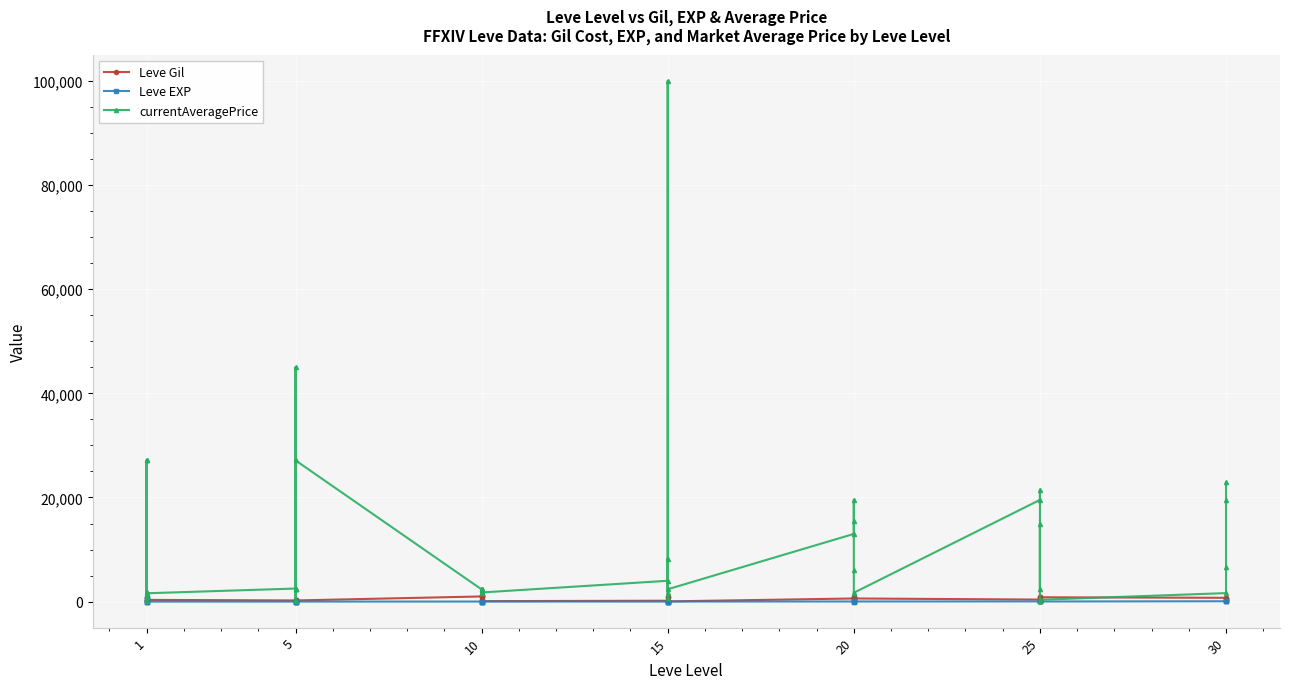

How many series are shown in this chart?

3